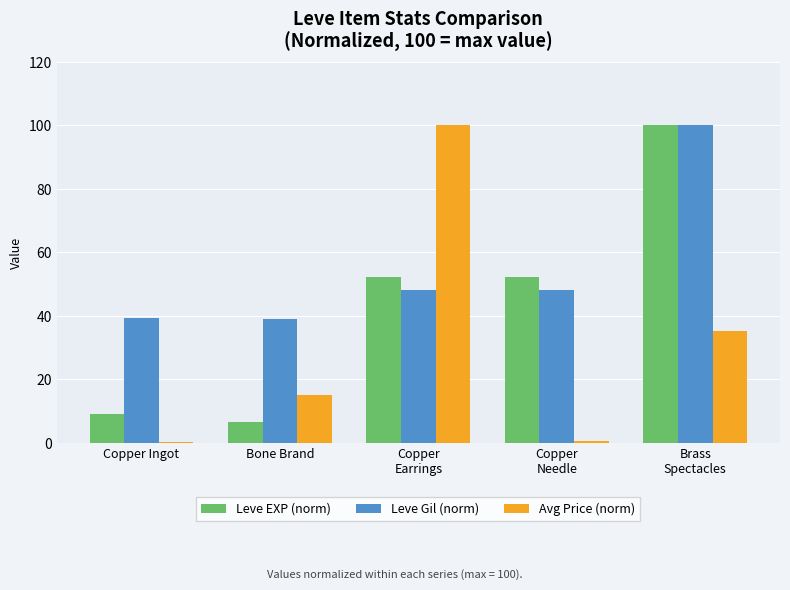

Where does the Leve EXP (norm) series first go above 52?

Copper
Earrings